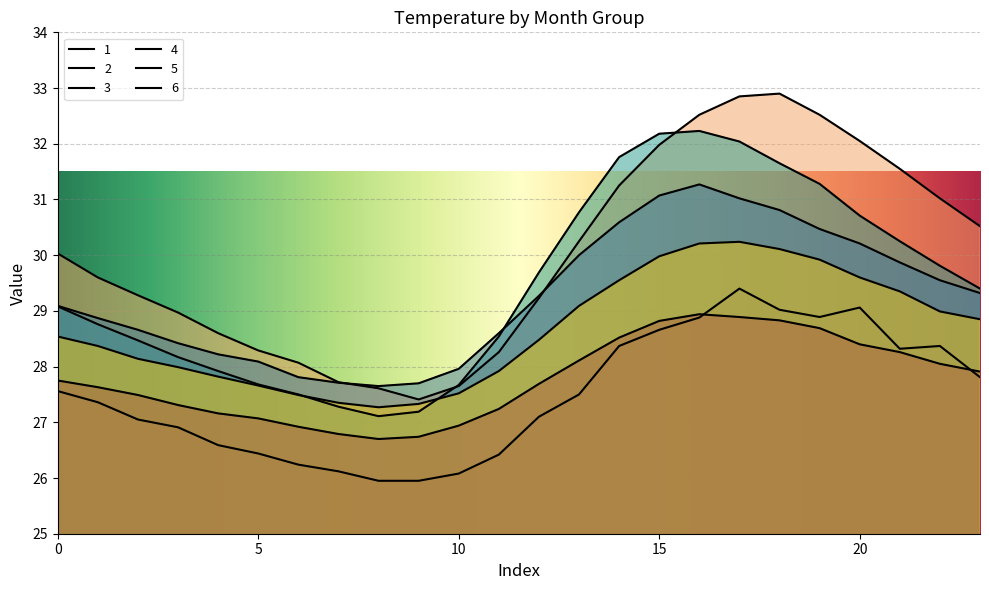

How many data points in 1 are less than 27?

9